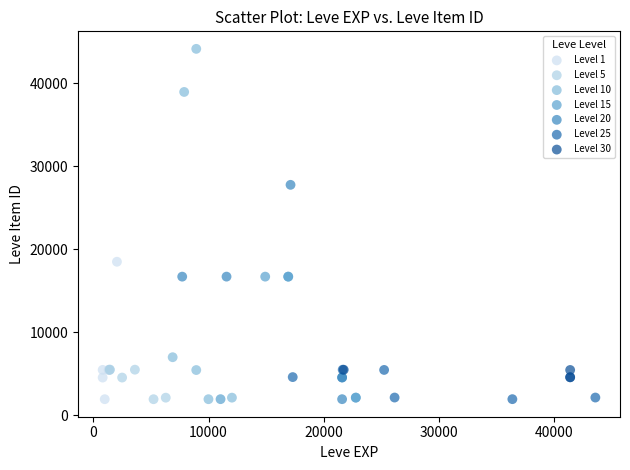

Which series reaches the maximum Y coordinate?

Level 10